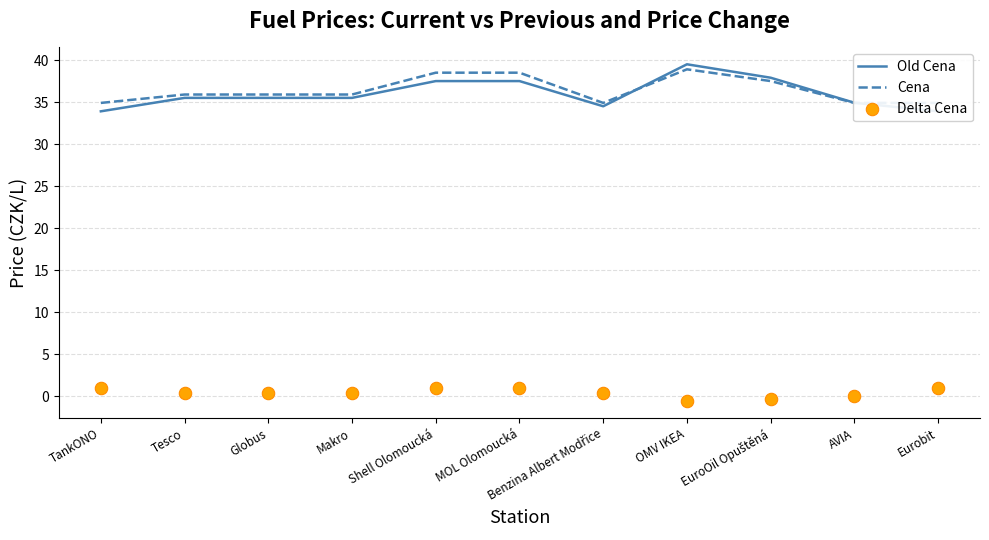

What is the total value across all series at Benzina Albert Modřice?

69.8